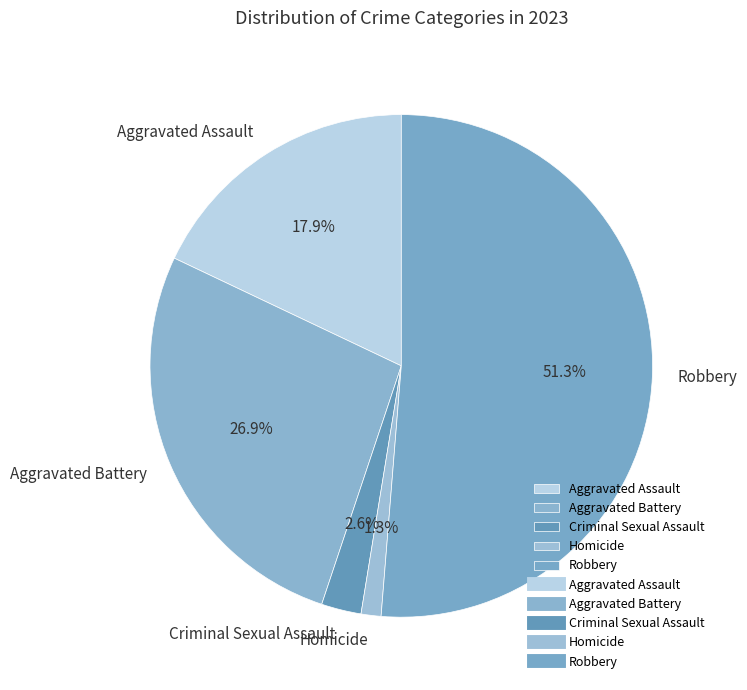

How much of the chart is everything except Robbery?

48.7%